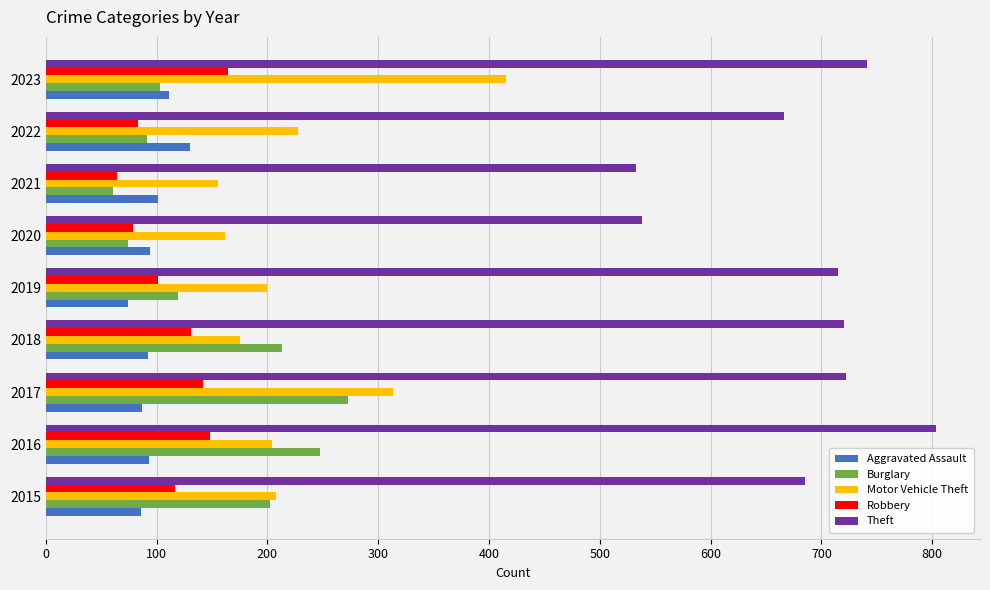

Is the value of Robbery at 2022 greater than the value of Theft at 2020?

No